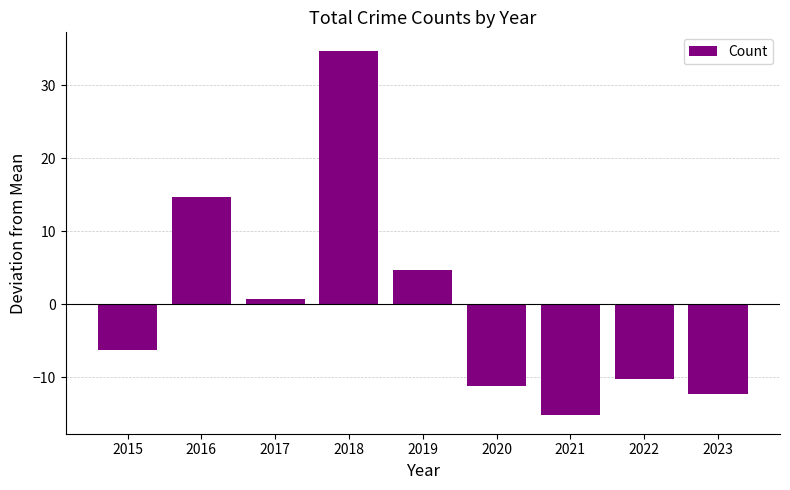

How many values exceed -6?

4